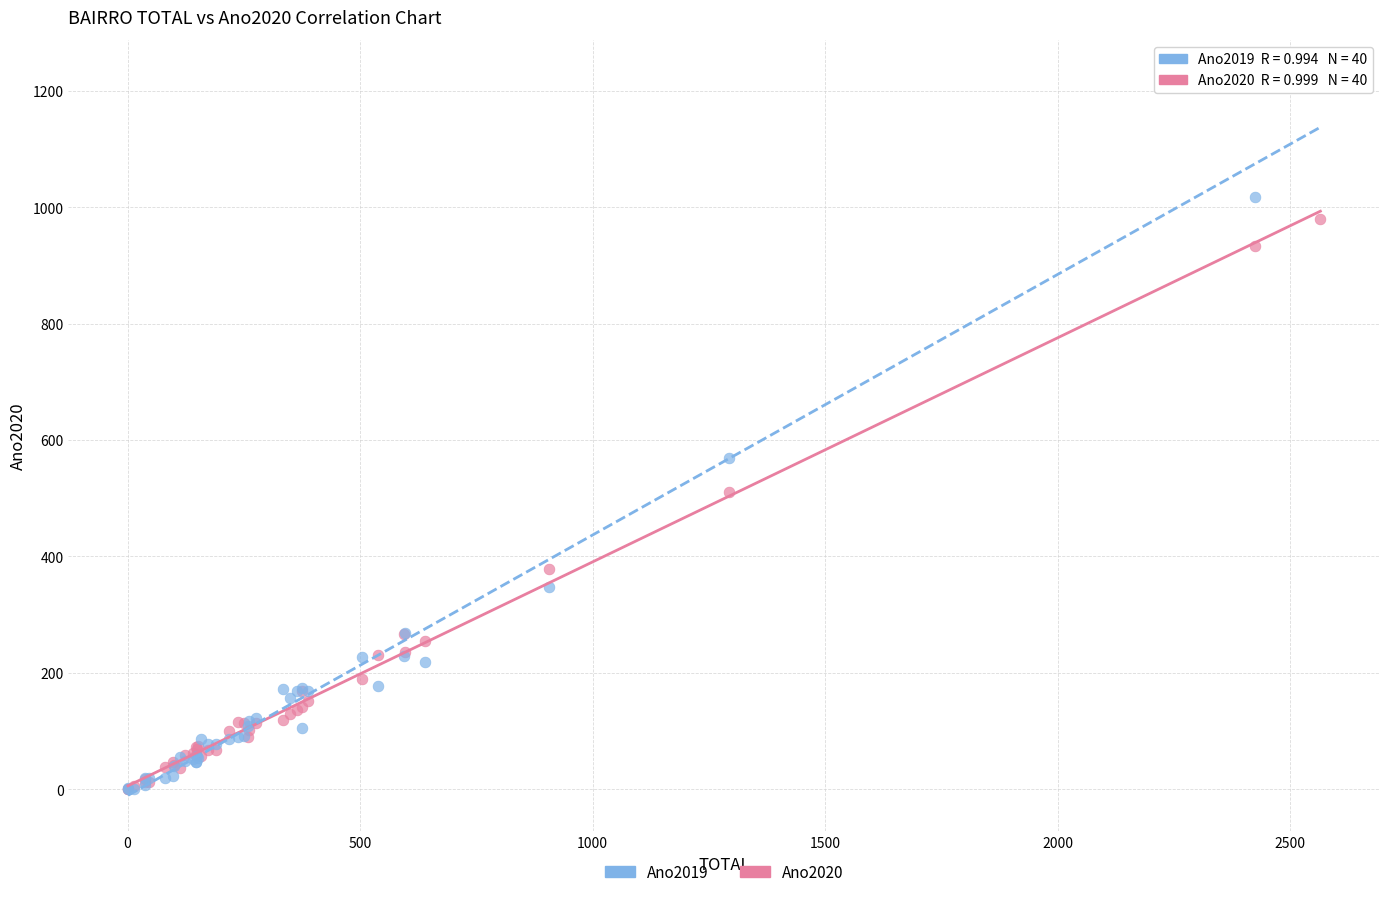

In the Ano2020 series, what Y value is closest to 490?

510